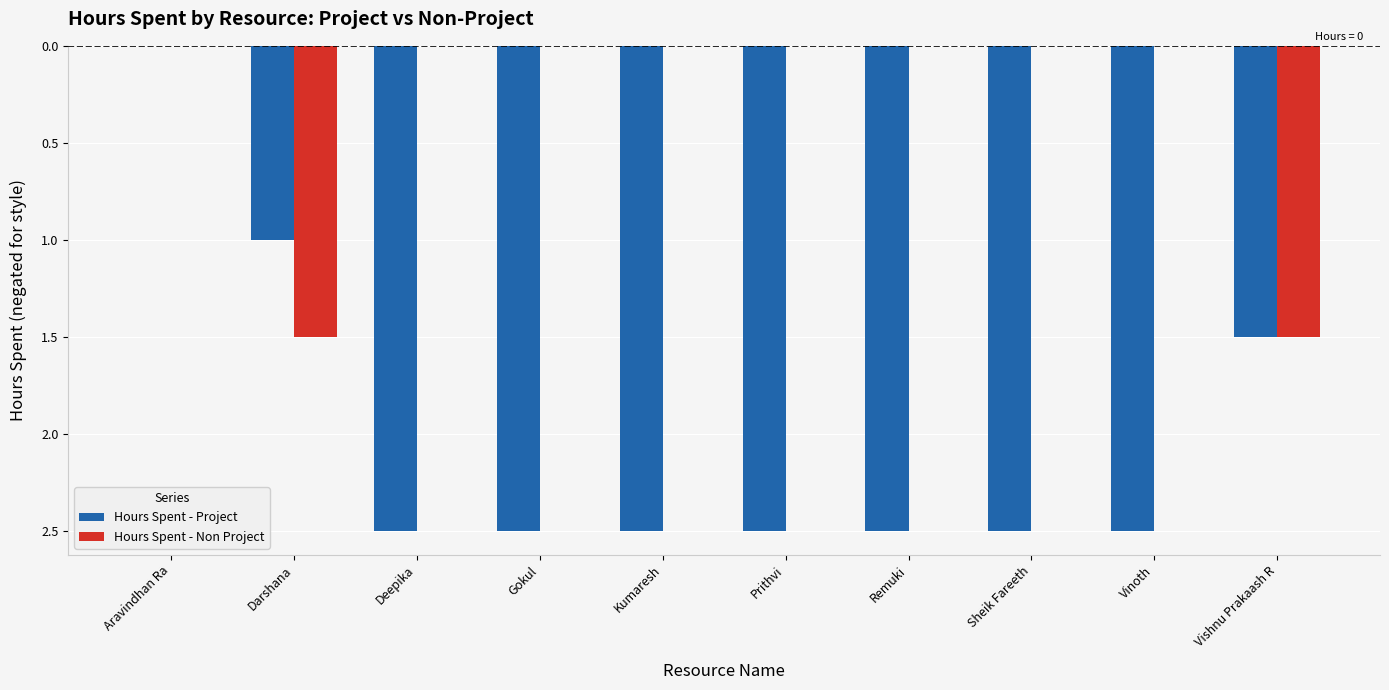

The value of Hours Spent - Project at Vishnu Prakaash R is -0.9. True or false?

False